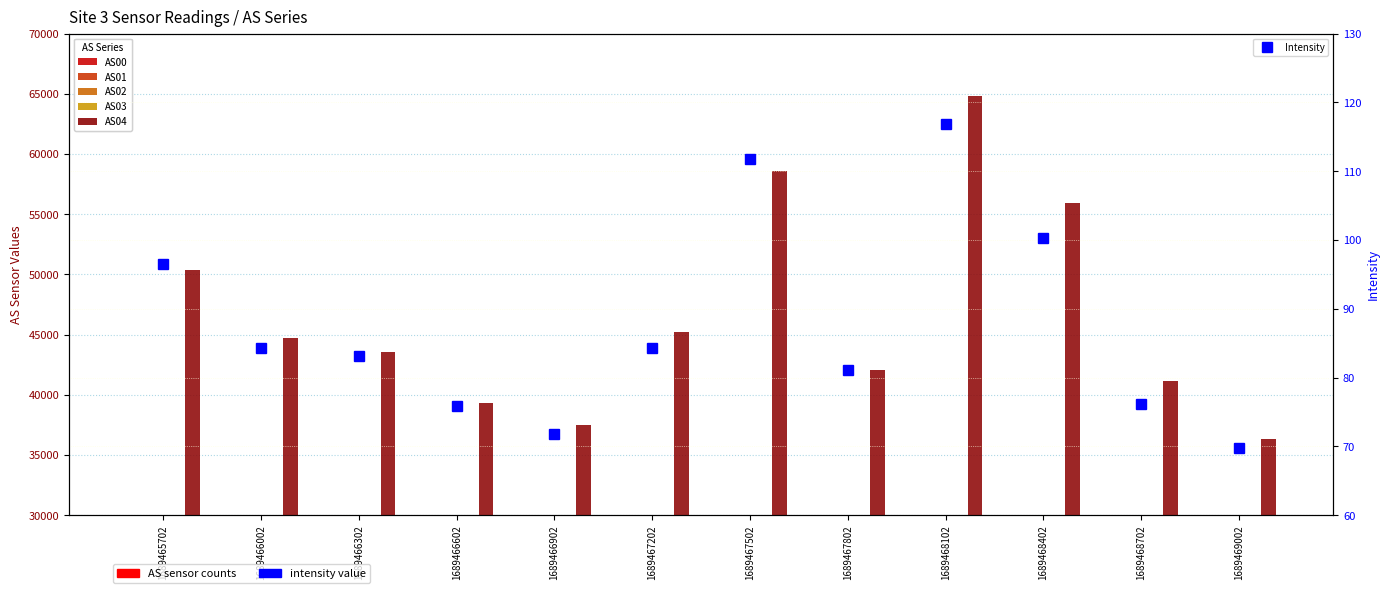

Which series has the widest spread of values?

AS04